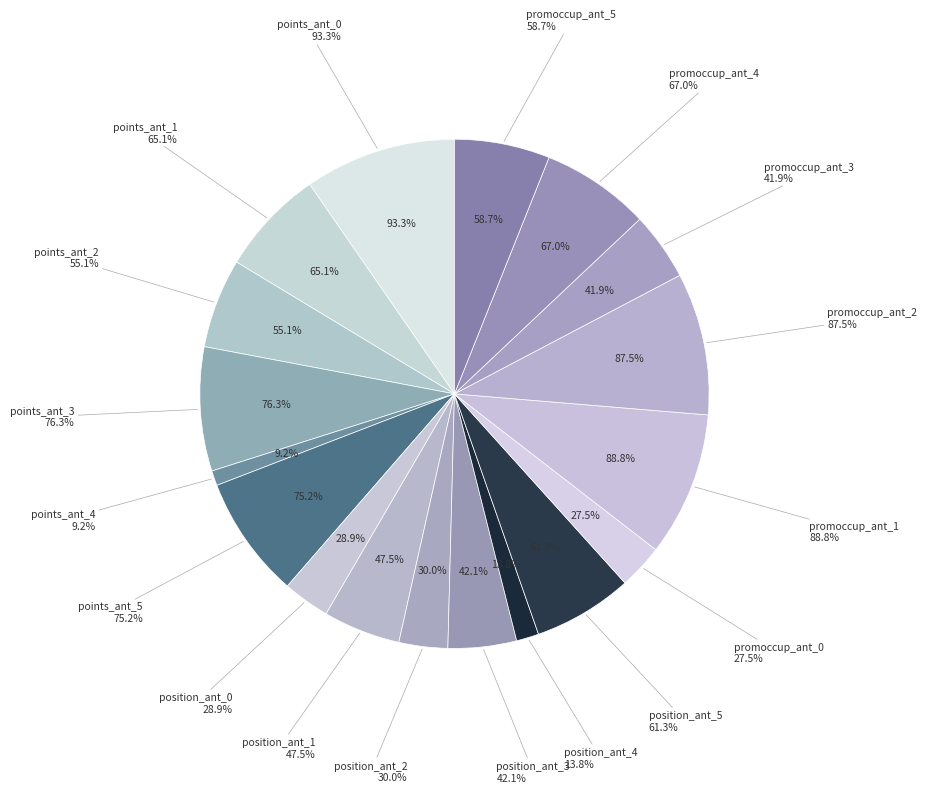

How many slices are in this pie chart?

3